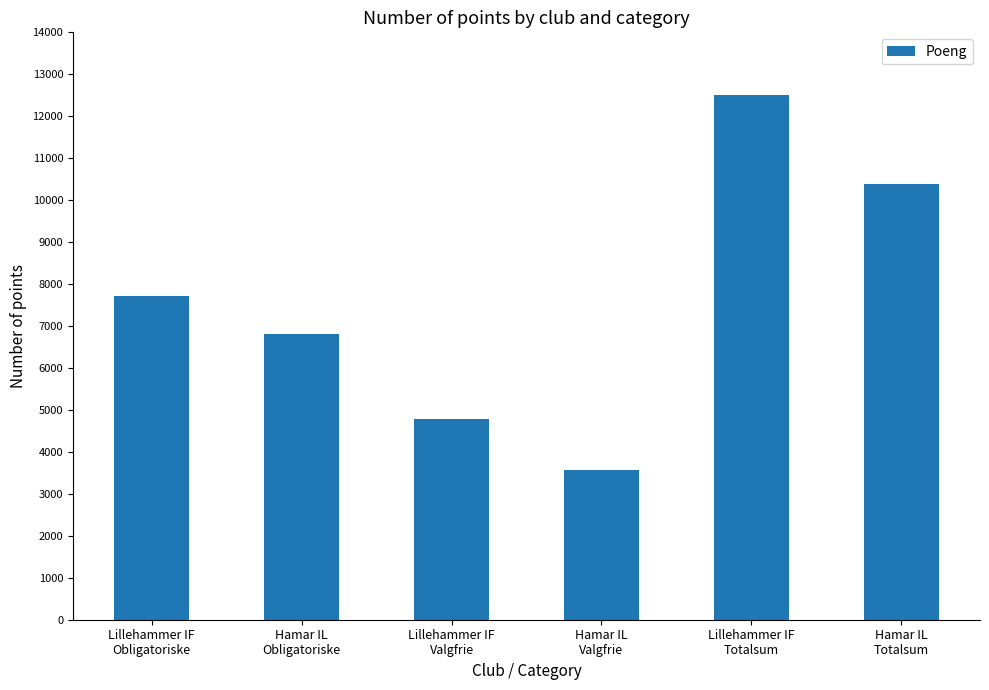

What is the difference between the values at Lillehammer IF
Valgfrie and Hamar IL
Totalsum?

5592